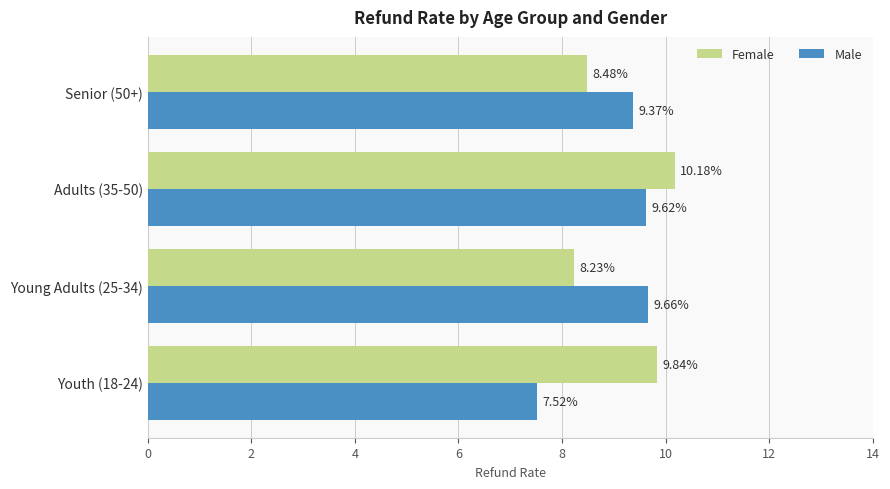

At which category is the sum across all series the highest?

Adults (35-50)